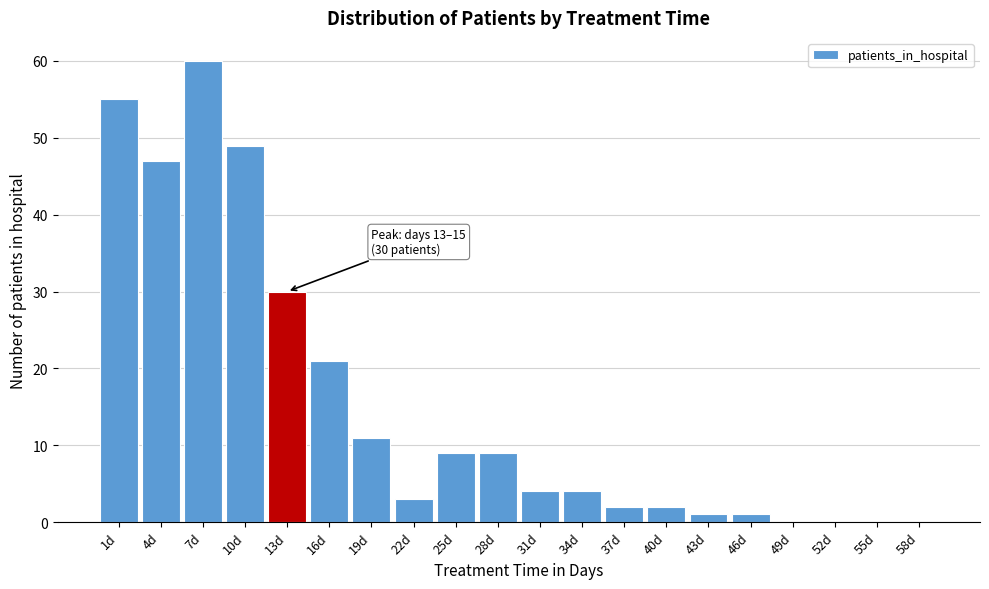

Reading left to right, transcribe all the data shown in this chart.

1d=55	4d=47	7d=60	10d=49	13d=30	16d=21	19d=11	22d=3	25d=9	28d=9	31d=4	34d=4	37d=2	40d=2	43d=1	46d=1	49d=0	52d=0	55d=0	58d=0